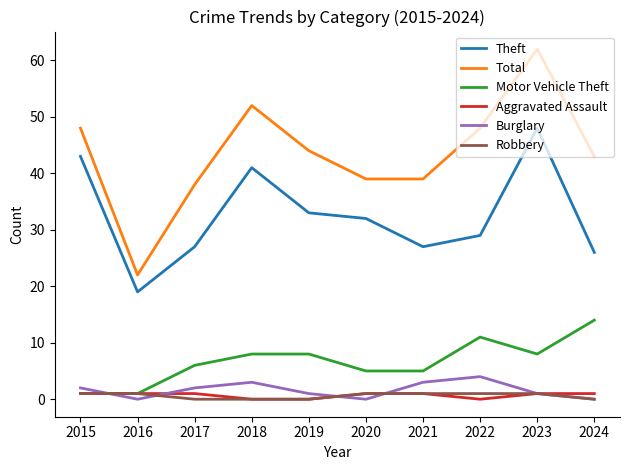

Which series has the largest total across all categories?

Total